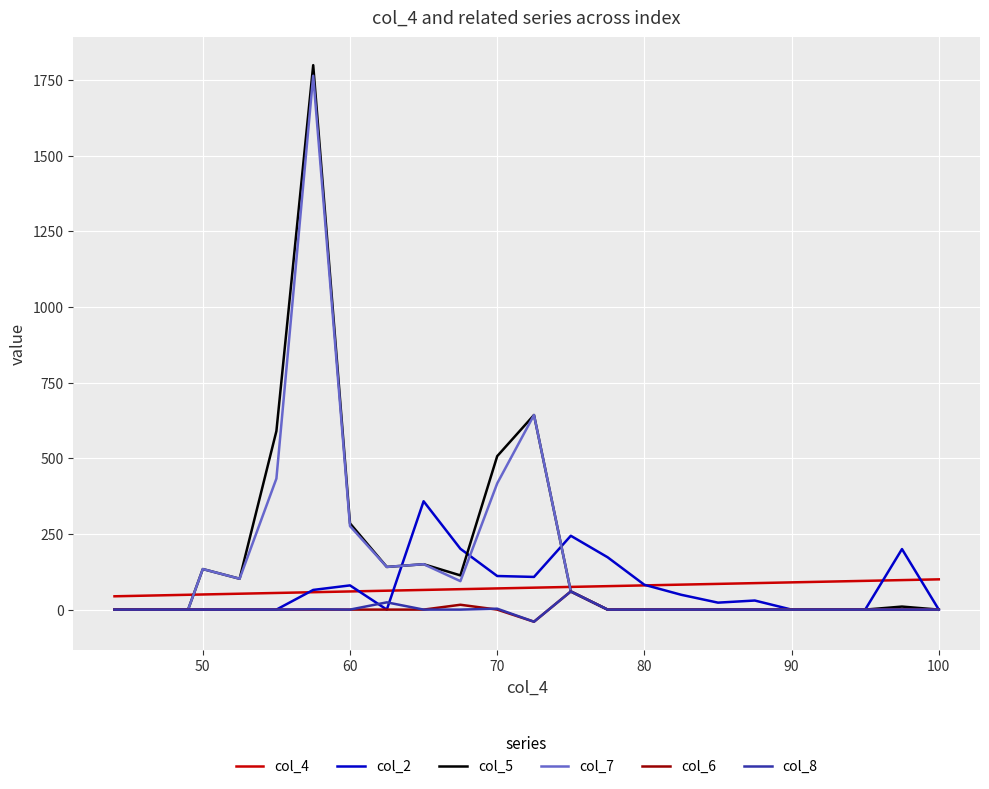

What is the maximum value for col_5?

1799.0